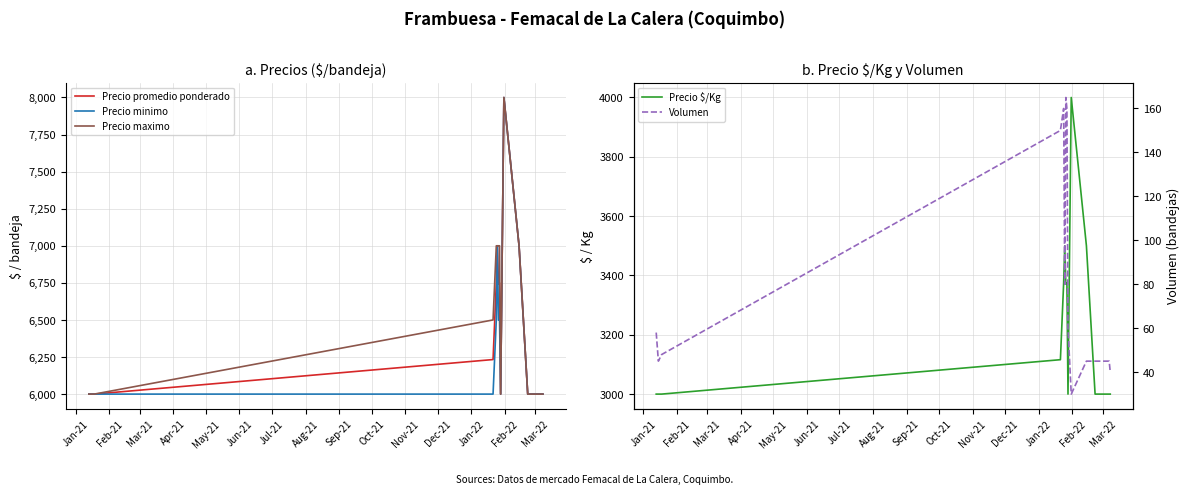

What is the average value of the Precio $/Kg series?

3231